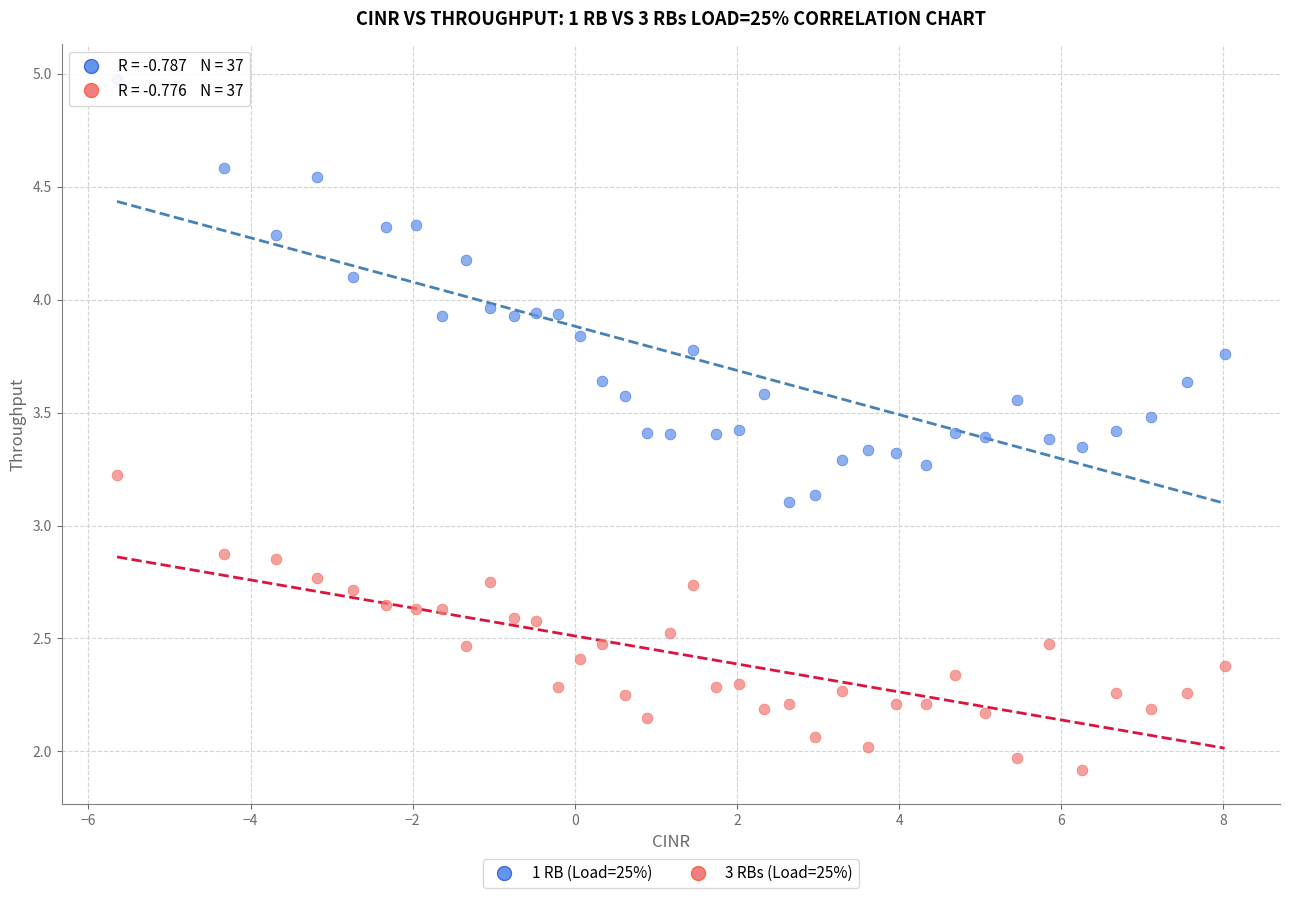

Which series reaches the minimum Y coordinate?

3 RBs (Load=25%)